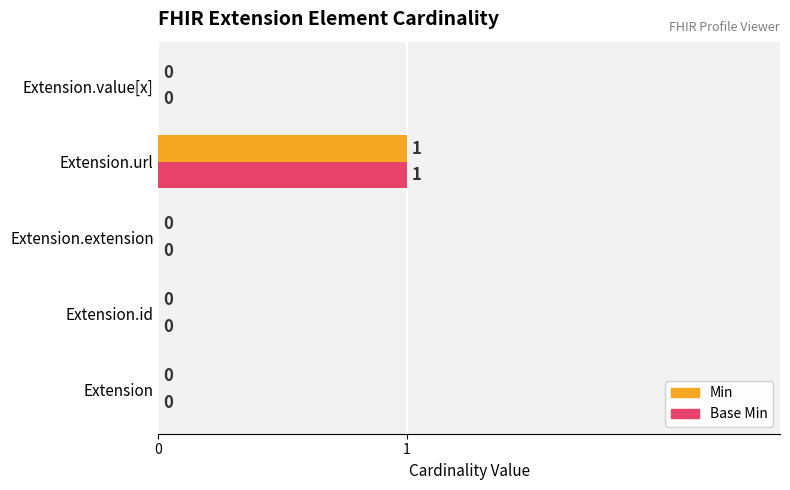

Is the value of Base Min at Extension.url greater than the value of Min at Extension.value[x]?

Yes